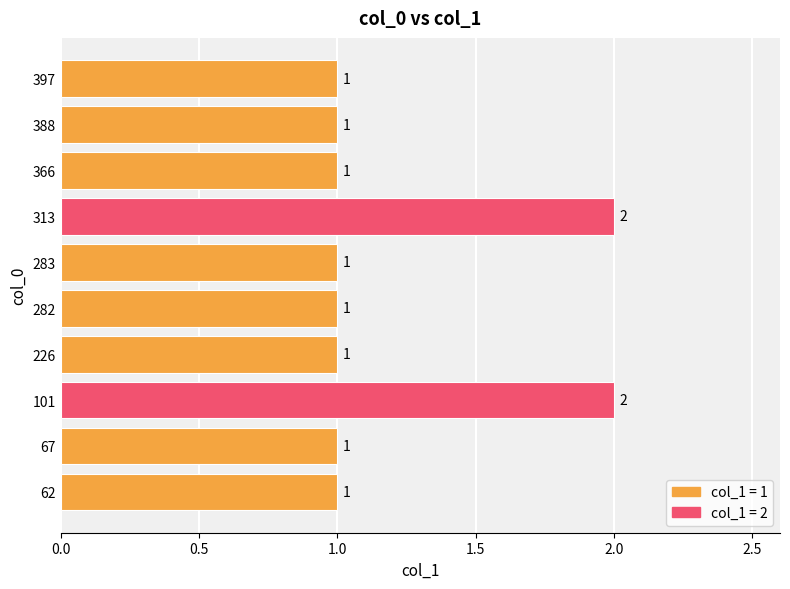

Reading bottom to top, transcribe all the data shown in this chart.

1	1	2	1	1	1	2	1	1	1